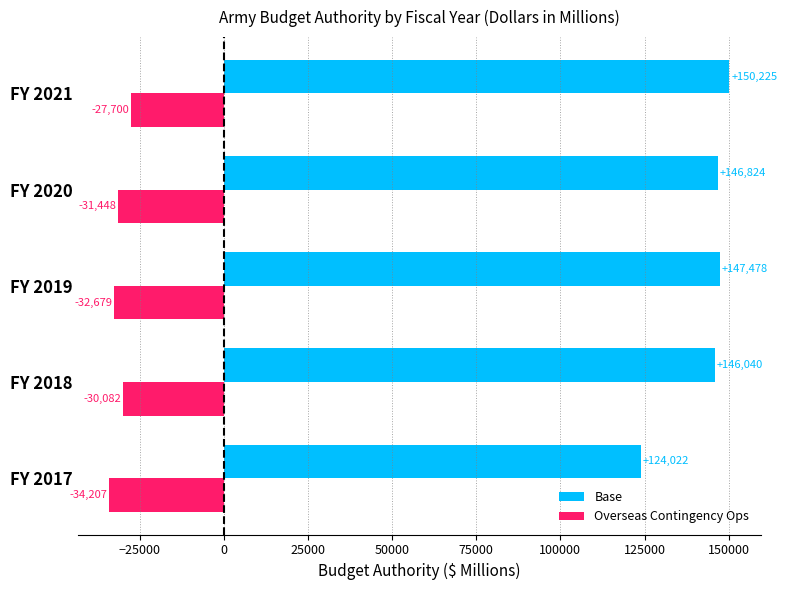

List the series in order of their peak value, lowest first.

Overseas Contingency Ops, Base